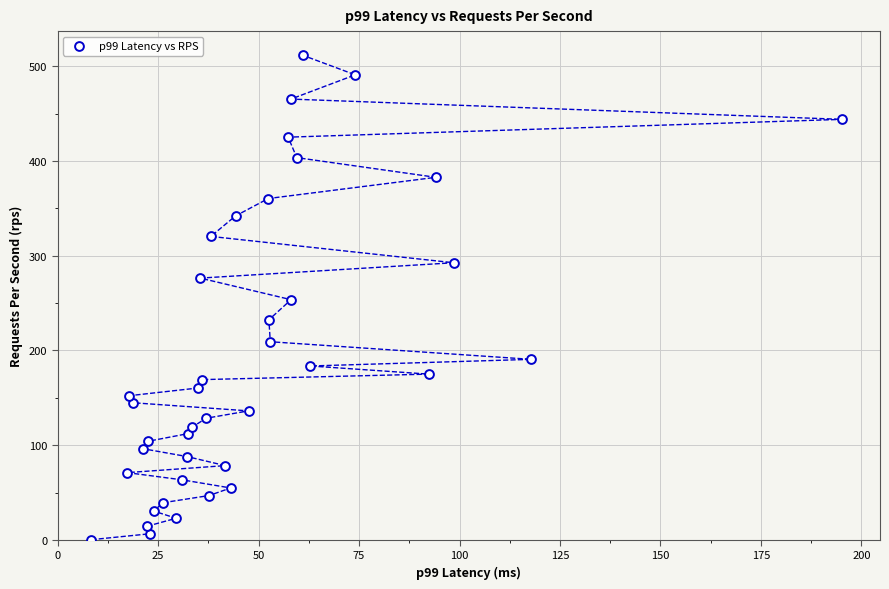

What is the range of X values (max minus min)?

186.9